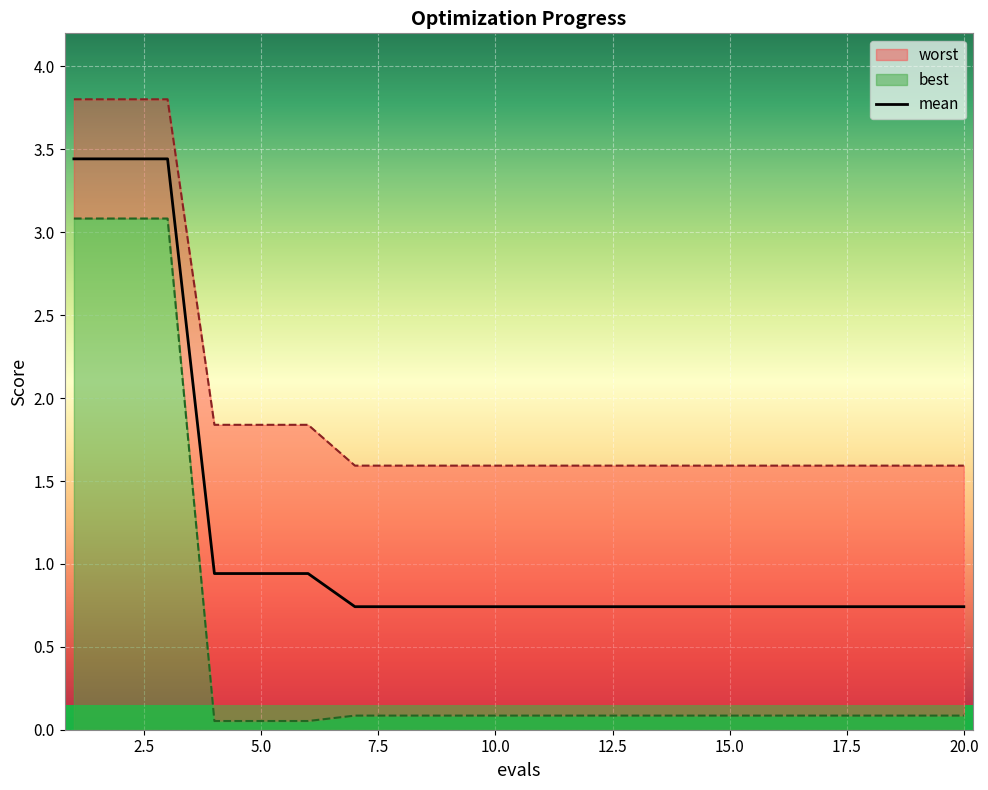

What is the average value of the worst series?

2.0